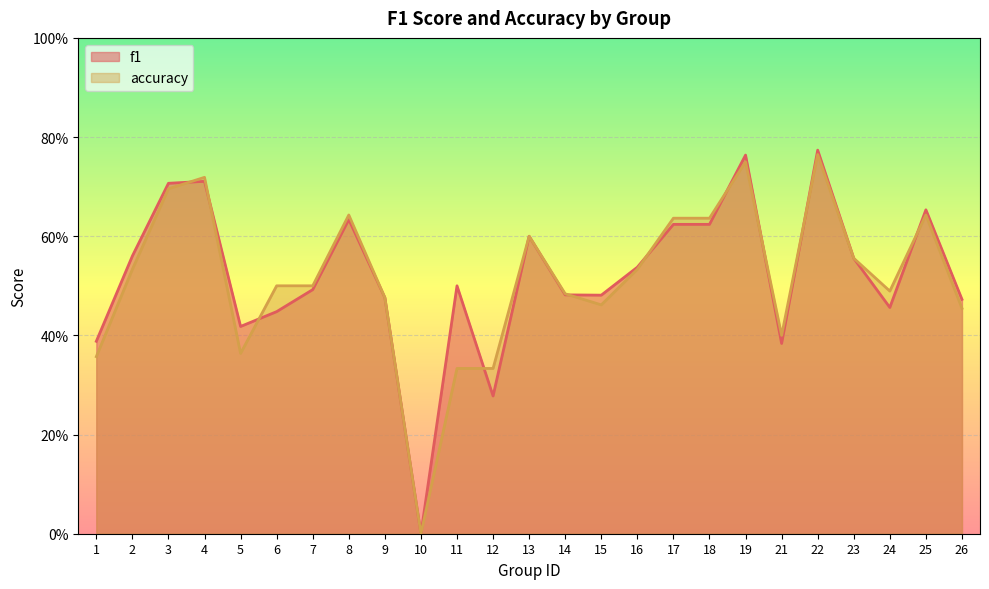

At how many categories does at least one series exceed 0?

24